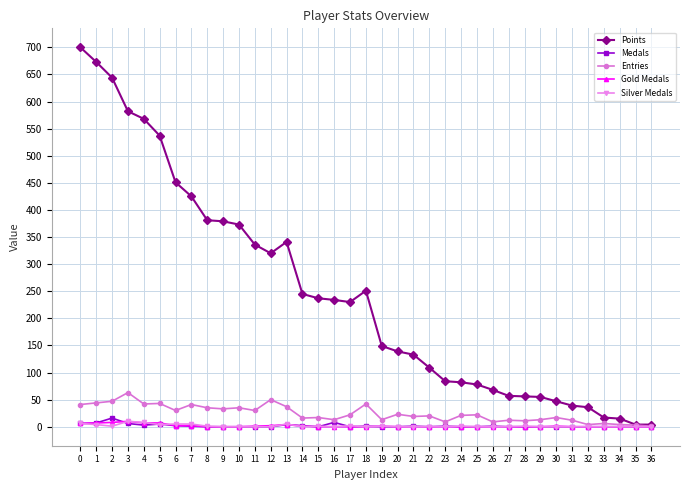

Does the chart display data point markers on the line(s)?

Yes